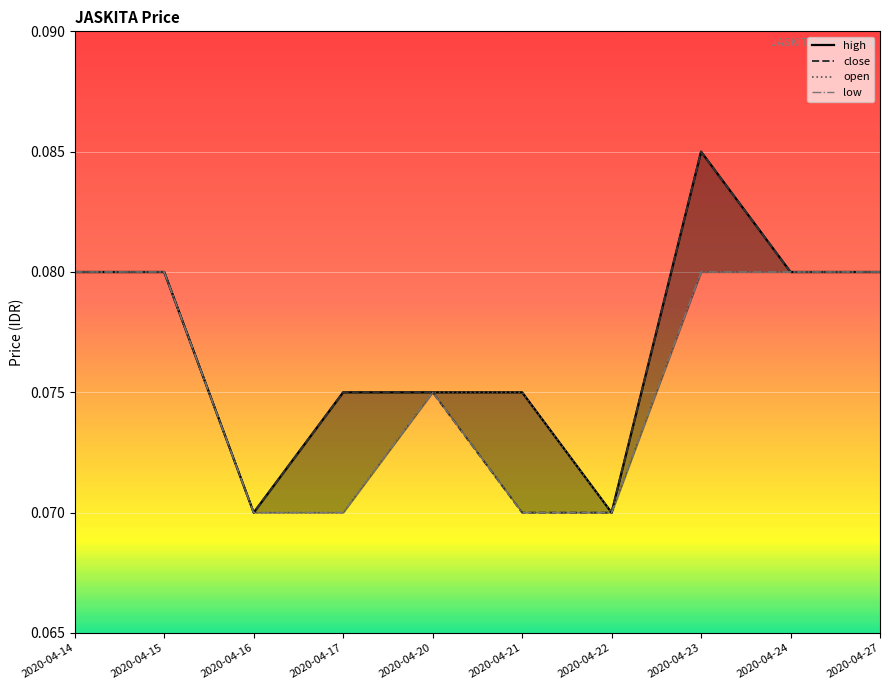

What is the greatest value displayed?

0.1